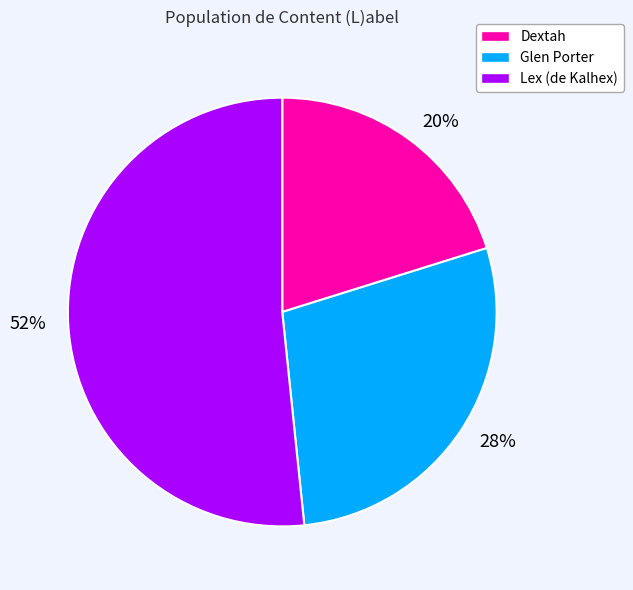

Which category has the biggest portion of the pie?

52%